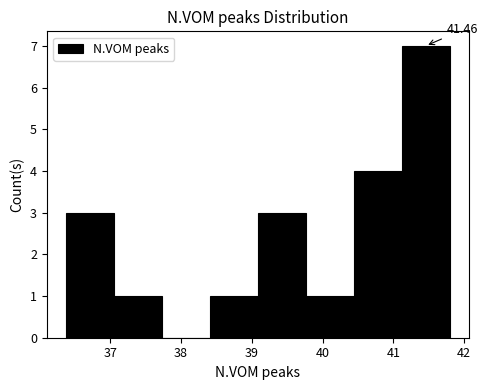

Over which range of the x-axis is the bar tallest?

41.1 to 41.8